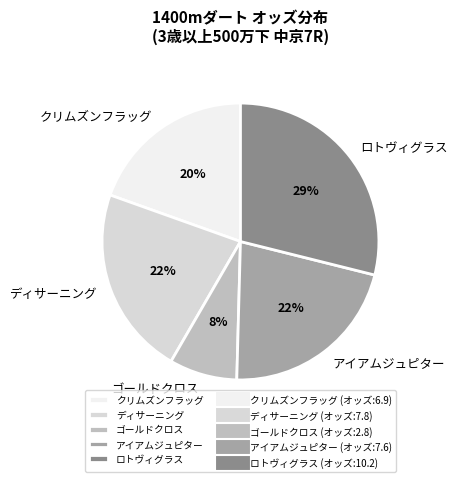

What is the ratio of the value at ロトヴィグラス to the value at ディサーニング?

1.3